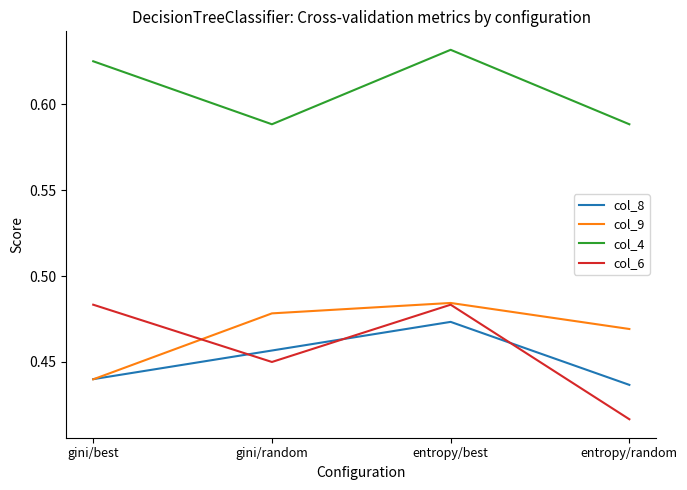

Where do col_9 and col_6 first cross each other?

gini/best and gini/random